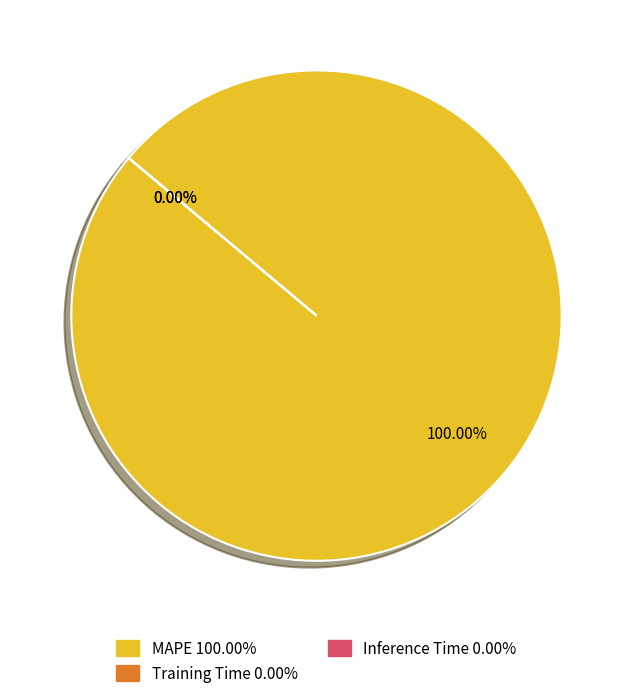

True or false: MAPE accounts for 90% of the total.

False